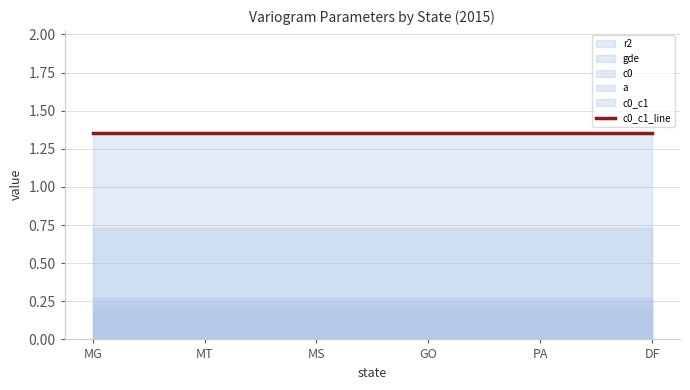

What is the total value across all series at MS?

2.8